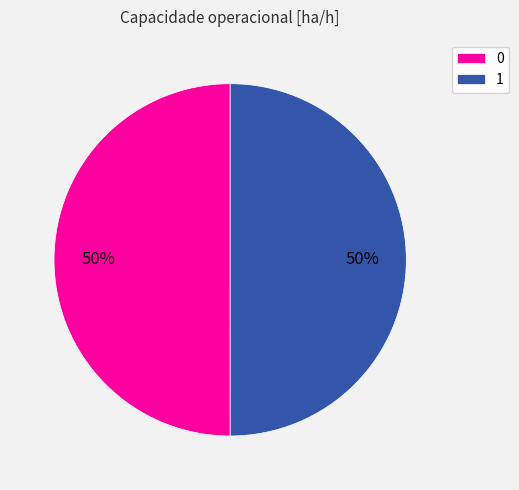

Combined, do 0 and 1 account for over 50%?

Yes